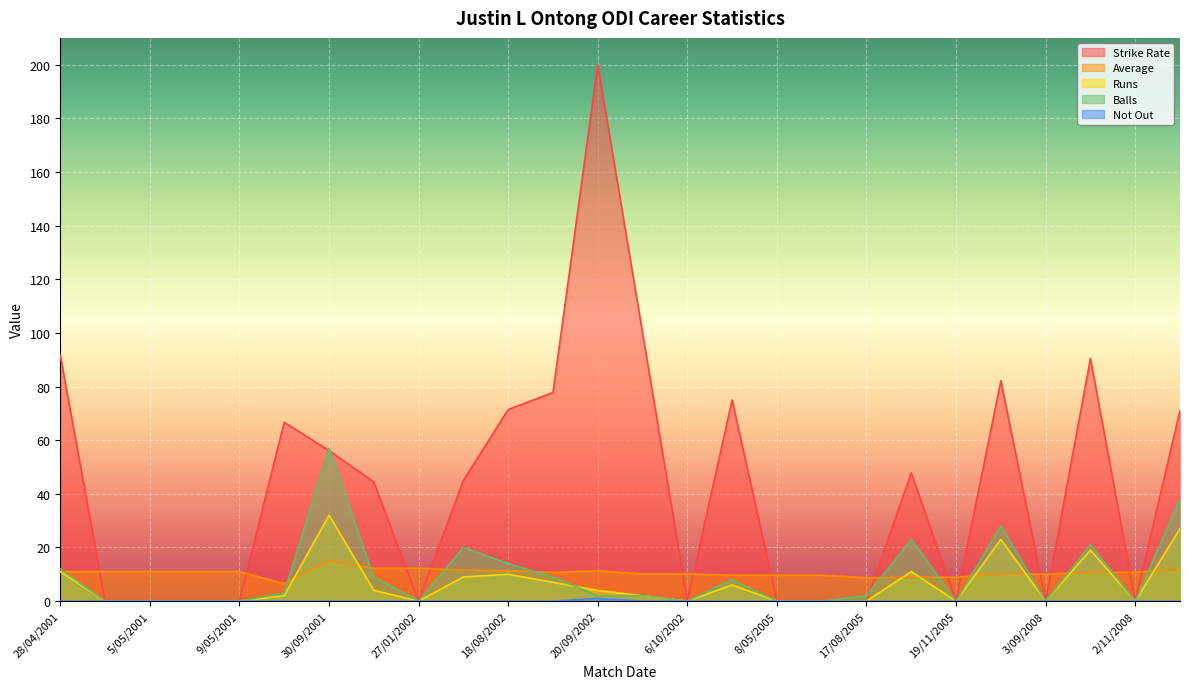

What is the difference between the maximum and second lowest values in the Balls series?

57.0